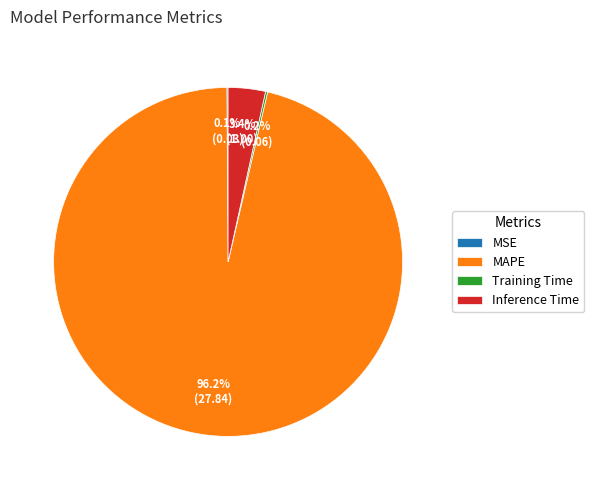

Is there any slice that represents more than half of the pie?

Yes